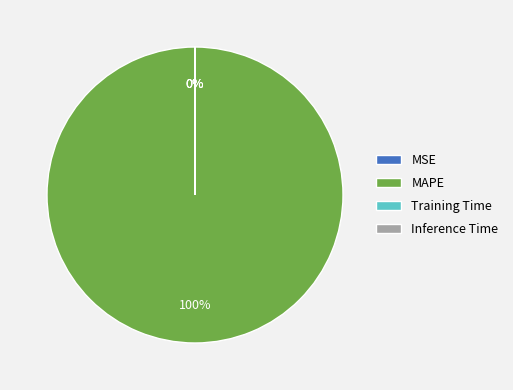

To the nearest percent, what portion does MAPE represent?

100%